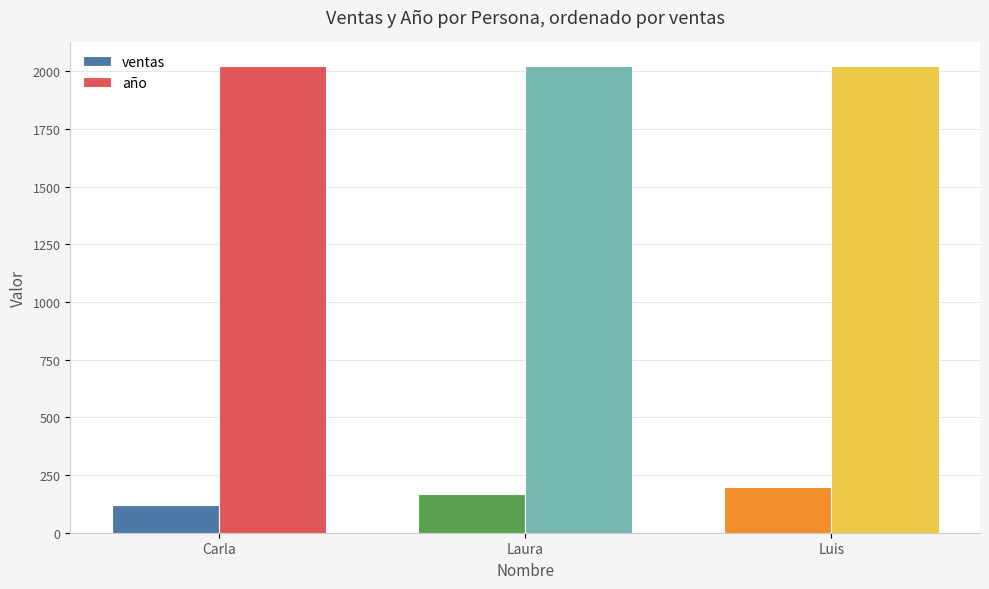

Rank the series at Laura from highest to lowest value.

año, ventas